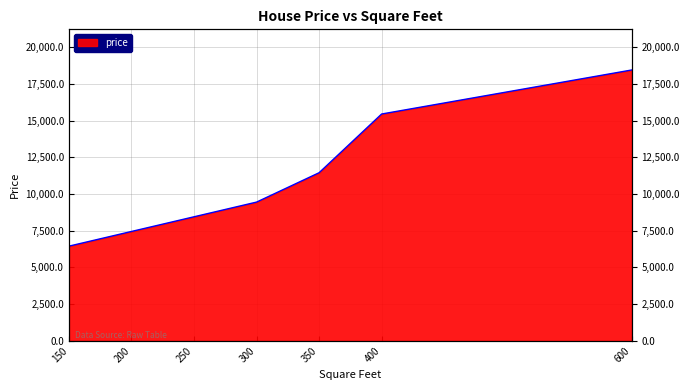

At which label does the data first exceed 9450?

350